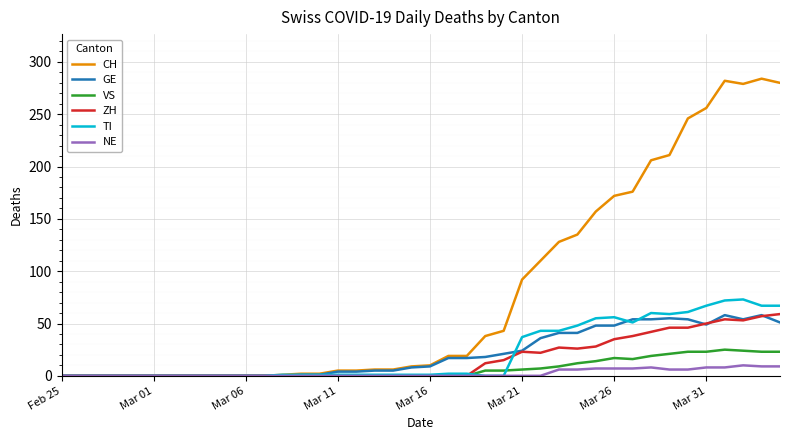

Which series has the widest spread of values?

CH